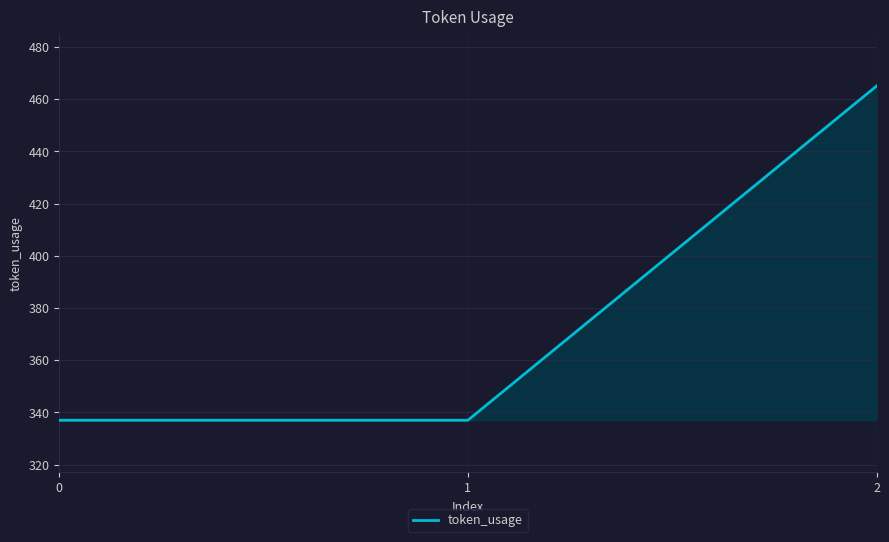

Approximately how many times larger is the value at 2 compared to 0?

1.4